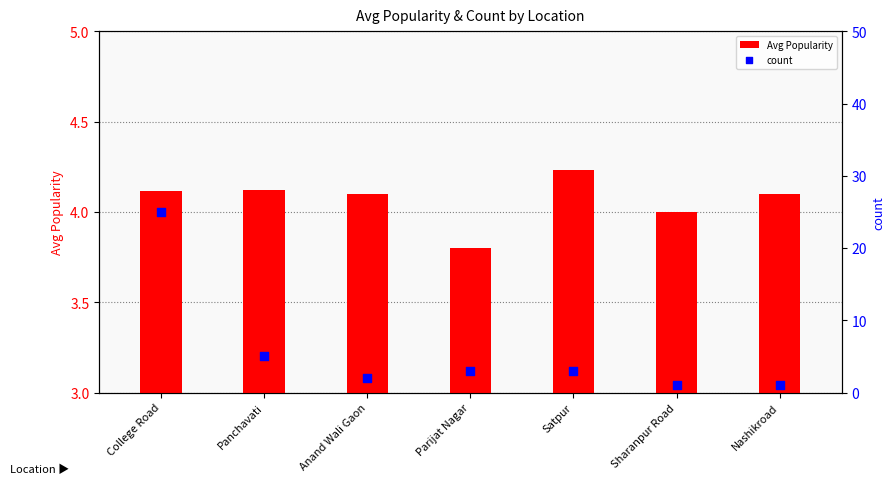

Is the value of count at College Road greater than the value of Avg Popularity at College Road?

Yes